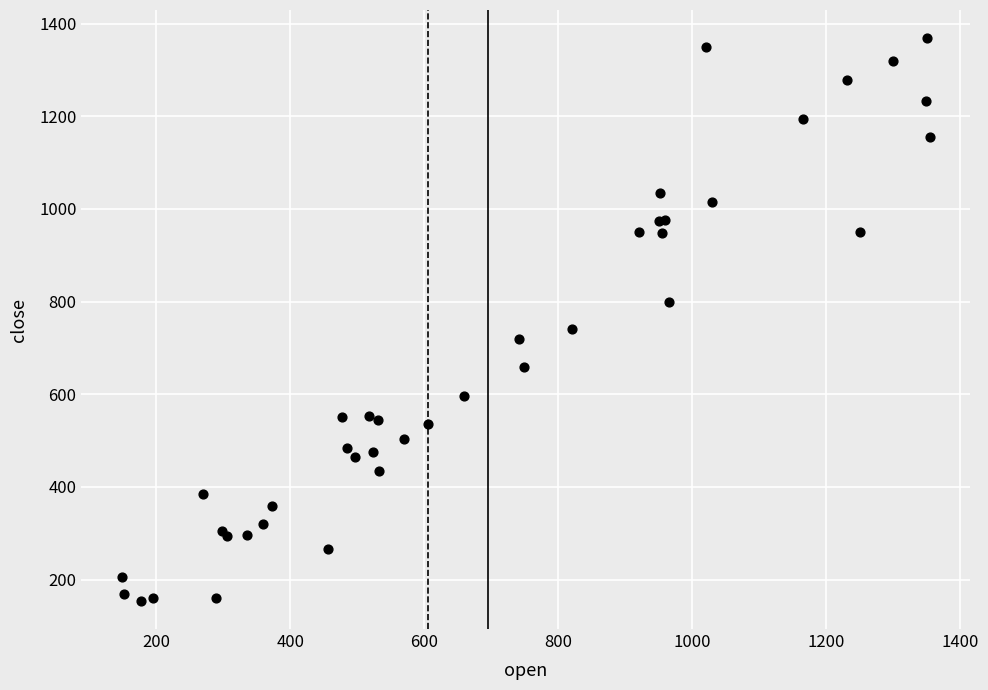

What Y value in the scatter plot is closest to 761?

741.0